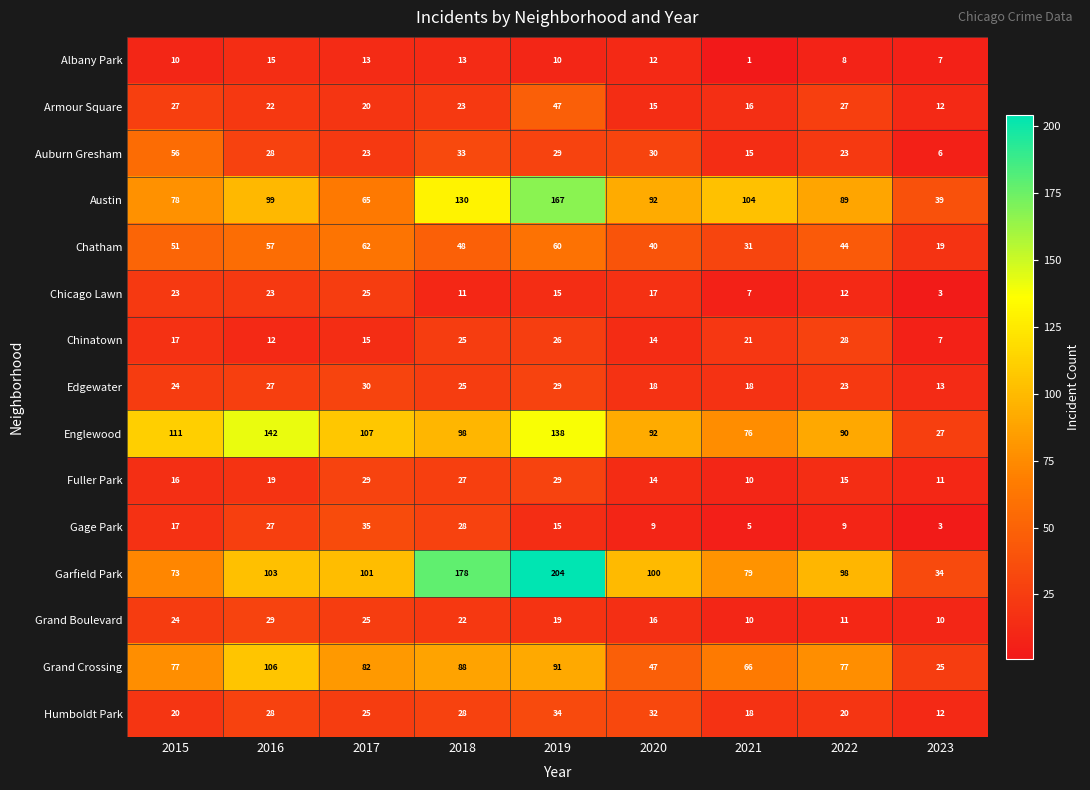

Which series changed the most between 2018 and 2021?

Garfield Park